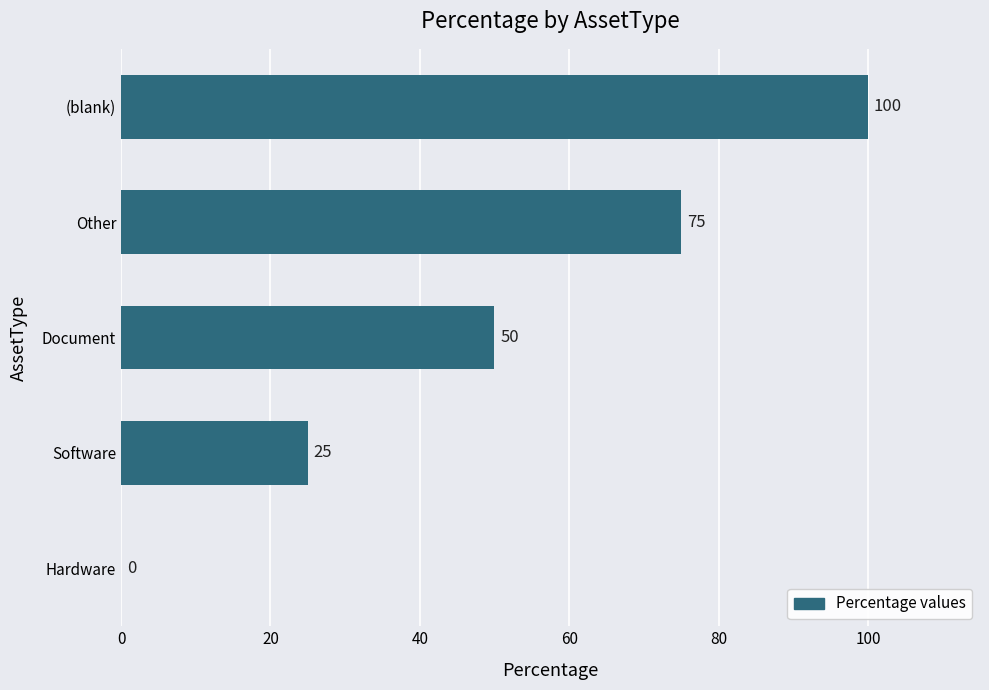

Reading bottom to top, transcribe all the data shown in this chart.

Hardware=0	Software=25	Document=50	Other=75	(blank)=100